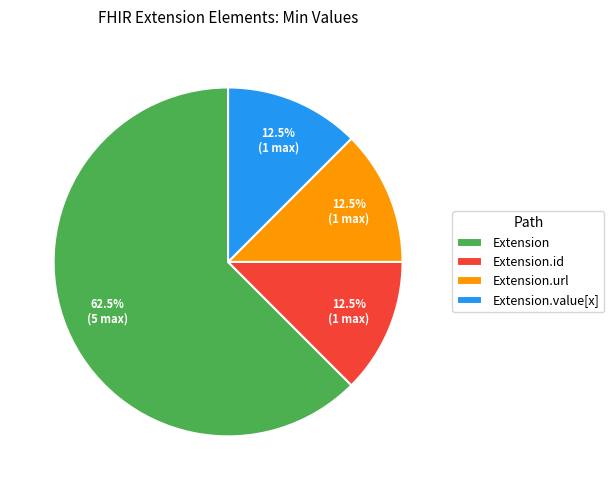

True or false: Extension.value[x] accounts for 1% of the total.

False